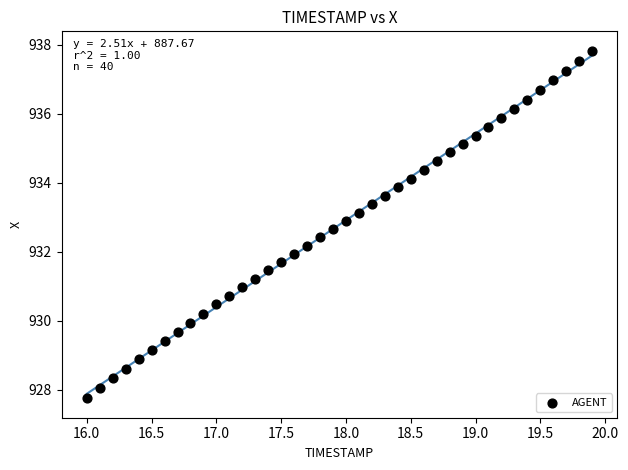

What is the range of Y values (max minus min)?

10.0